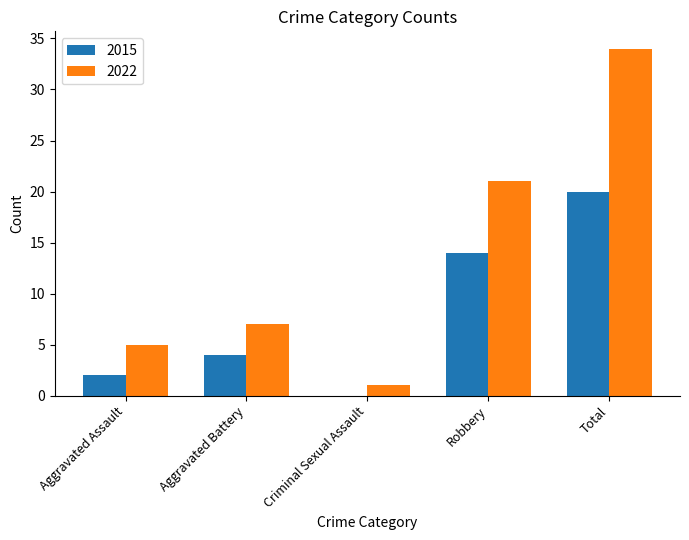

Is it true that 2022 equals 7 at Aggravated Battery?

True